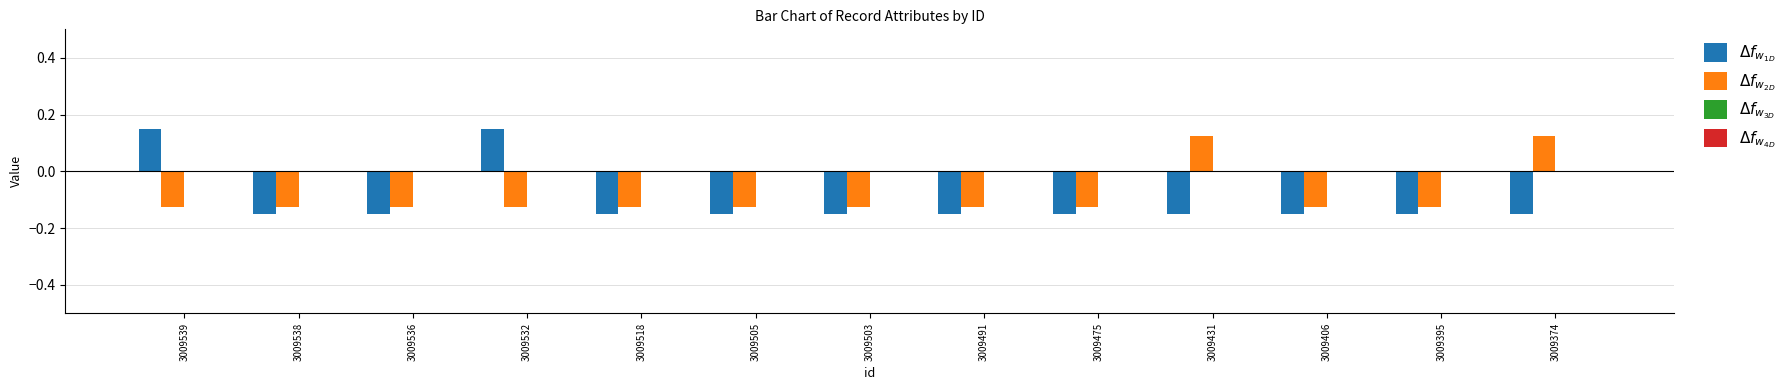

At how many categories does at least one series exceed 0?

4